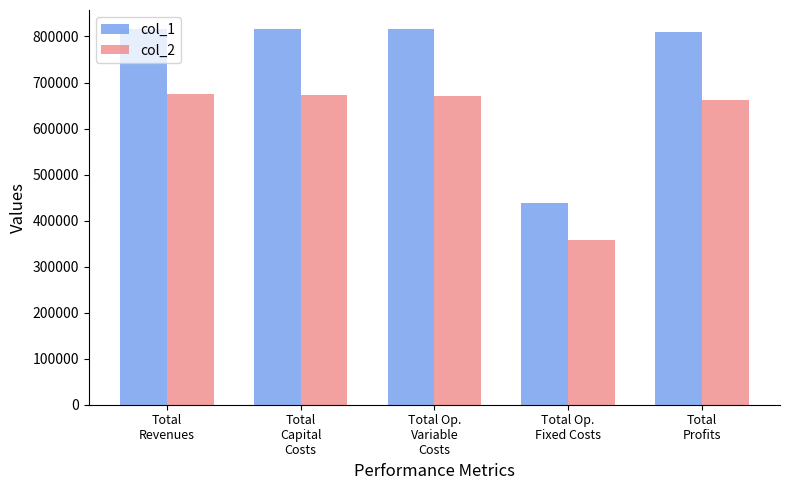

What is the label of the 3rd bar from the left?

Total Op.
Variable
Costs